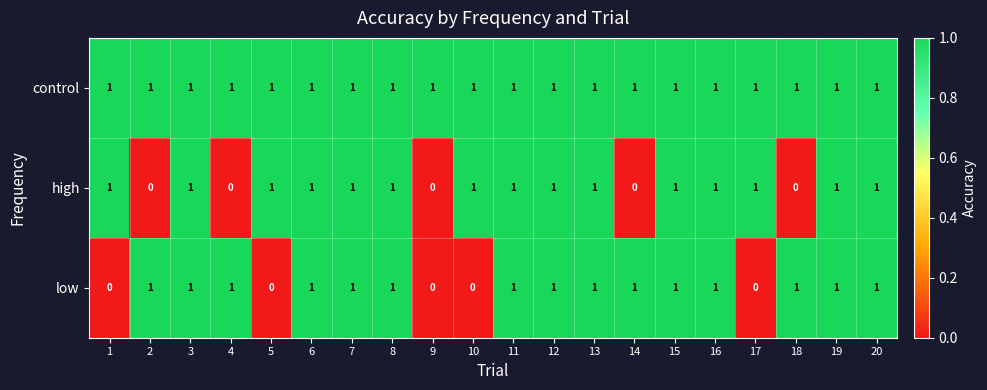

The control series shows 1 at 17. True or false?

True